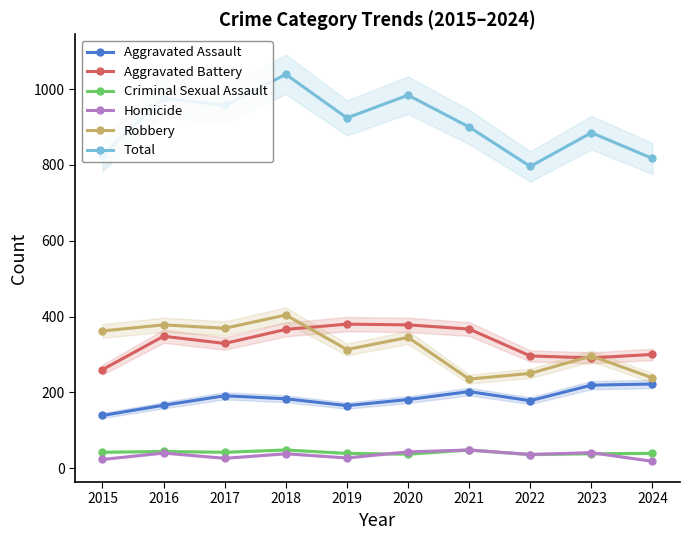

At which label does Homicide first exceed 38?

2016